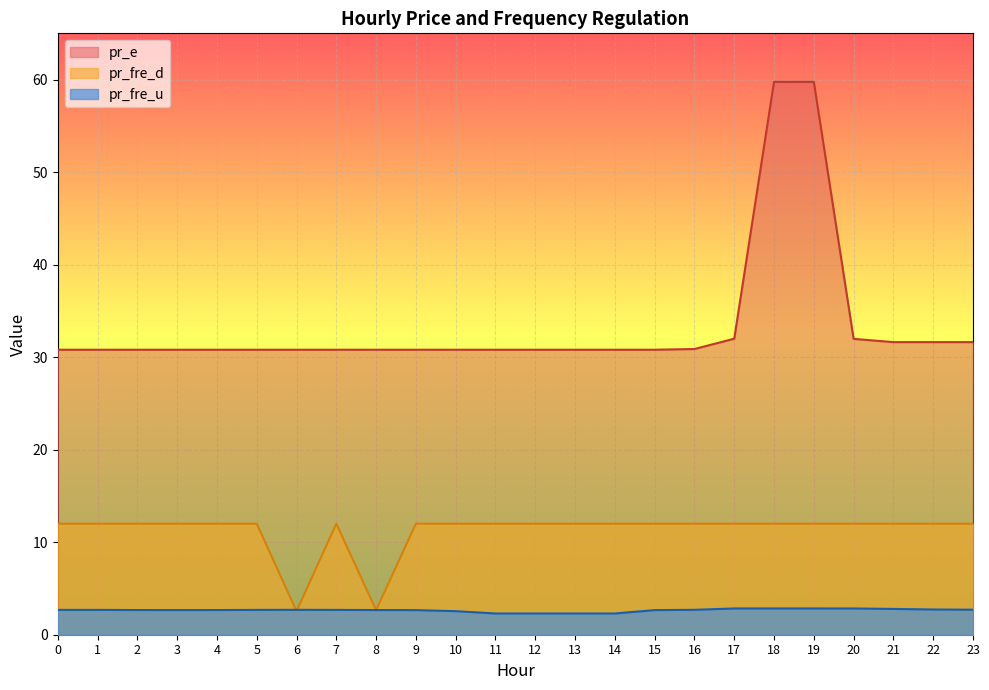

What is the sum of all pr_fre_d values?

269.2